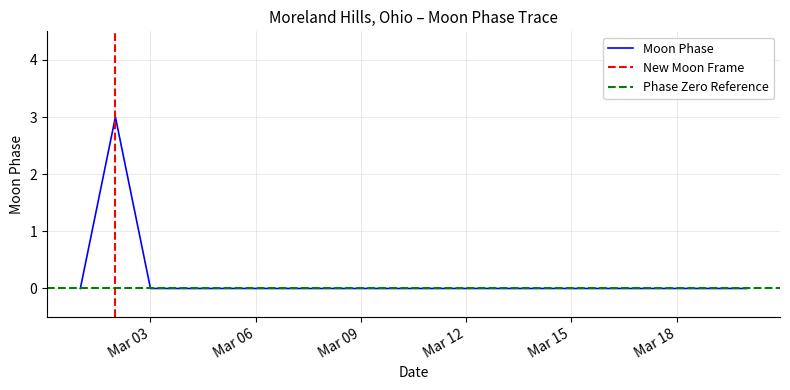

Count the values in the range 0 to 1.

19